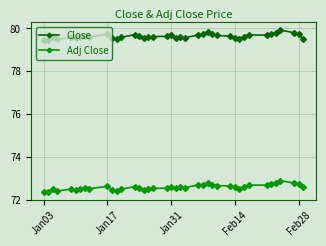

What is the average value of the Close series?

79.6